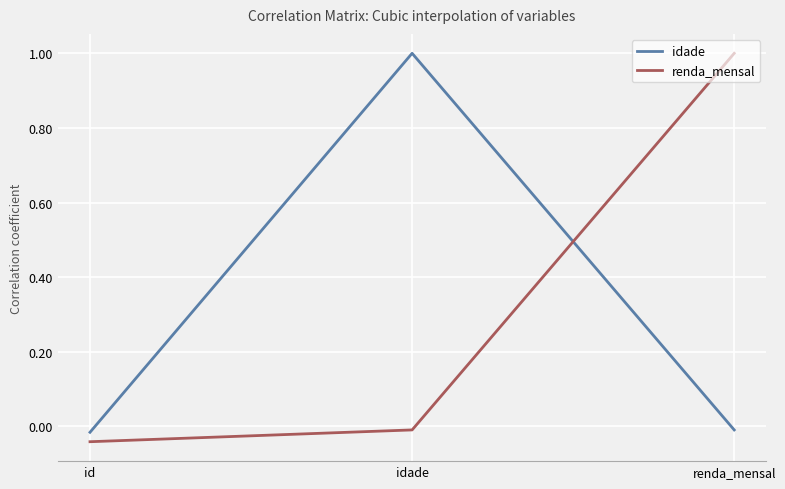

Rank the categories by renda_mensal value from highest to lowest.

renda_mensal, idade, id